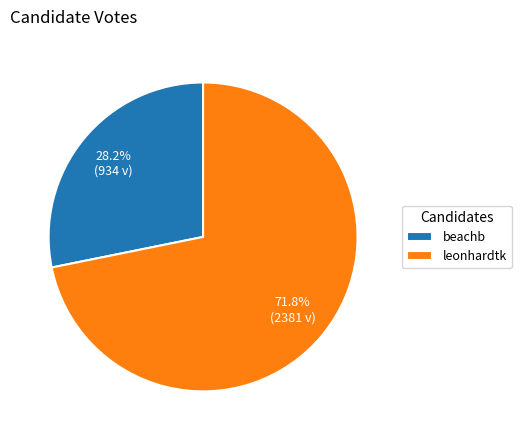

How much of the chart is everything except leonhardtk?

28.2%